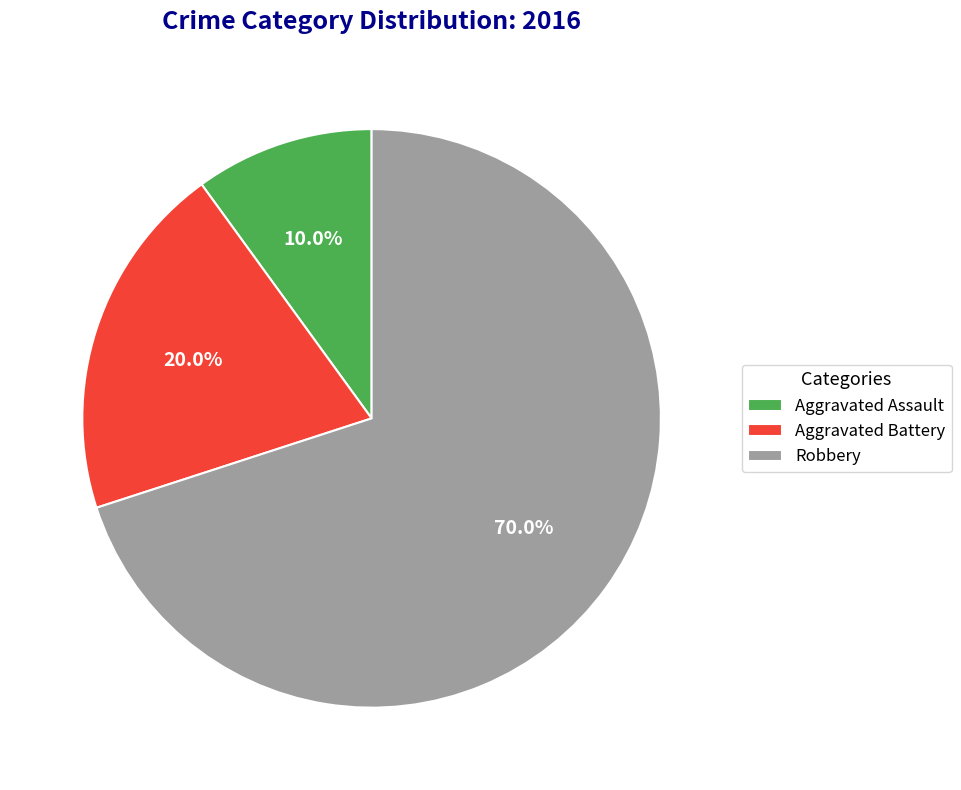

The Aggravated Battery slice represents 25% of the pie. True or false?

False